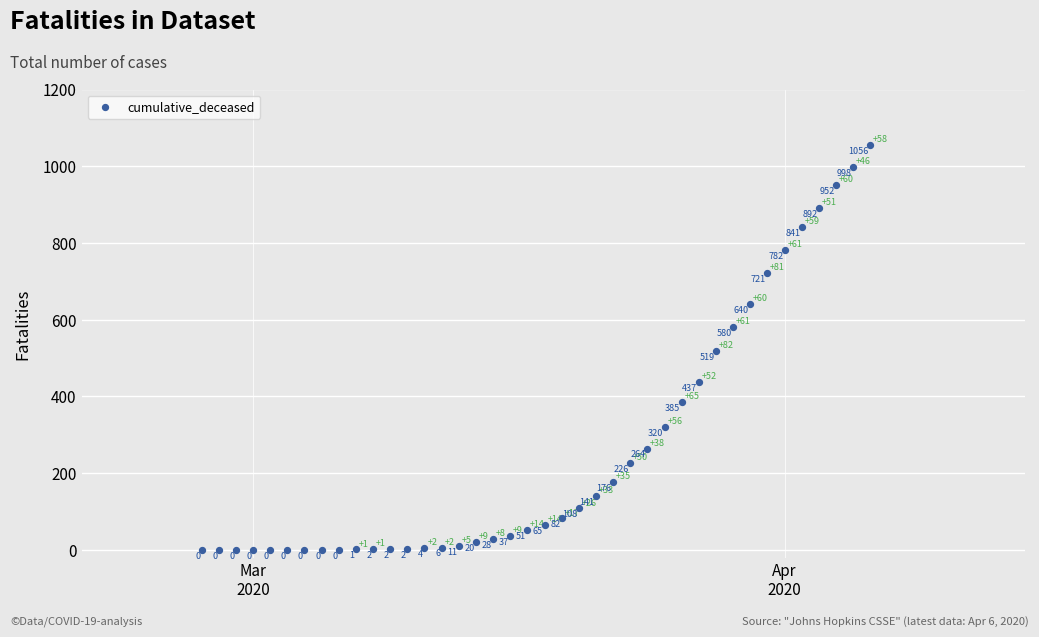

What Y value in the scatter plot is closest to 528?

519